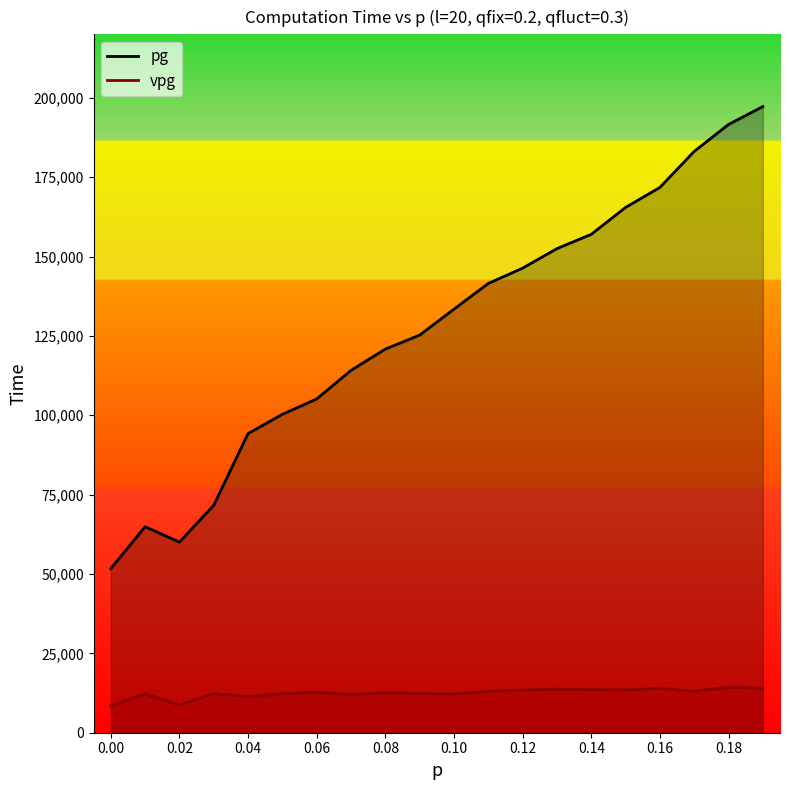

Rank the series at 0.18 from lowest to highest value.

vpg, pg